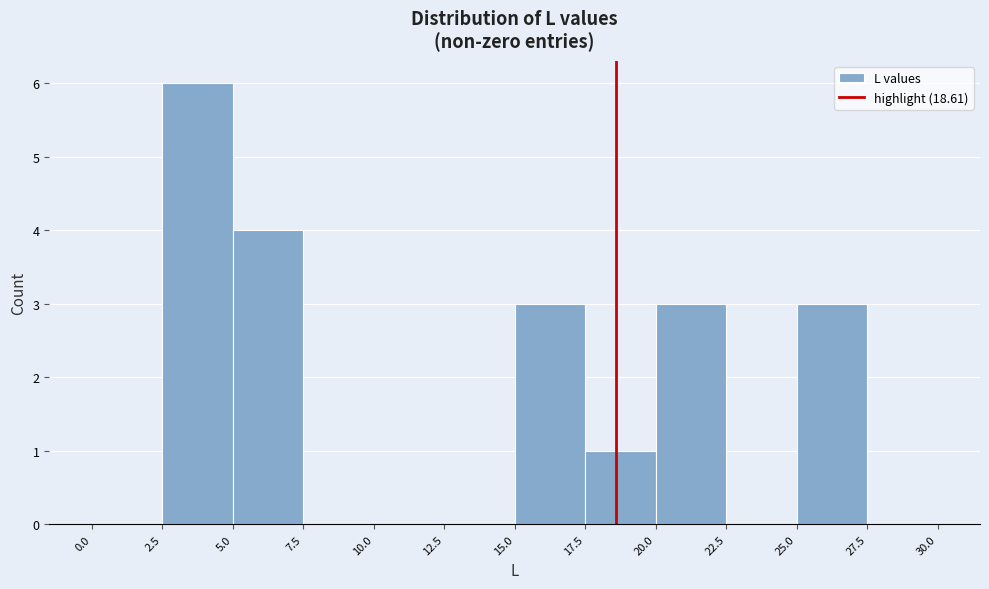

Over which range of the x-axis is the bar tallest?

2.5 to 5.0